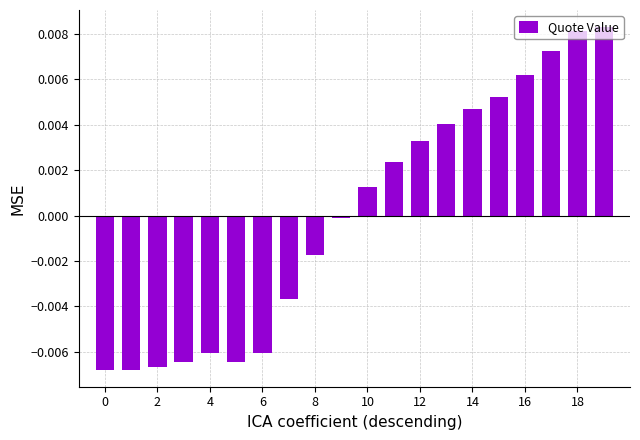

At which category does the chart reach its peak across all series?

19